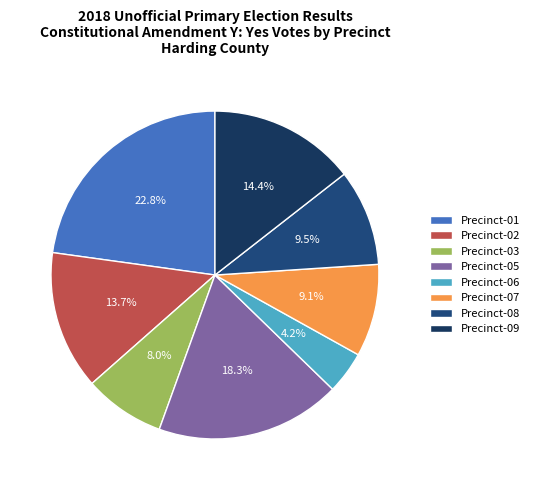

Does any single category account for the majority?

No